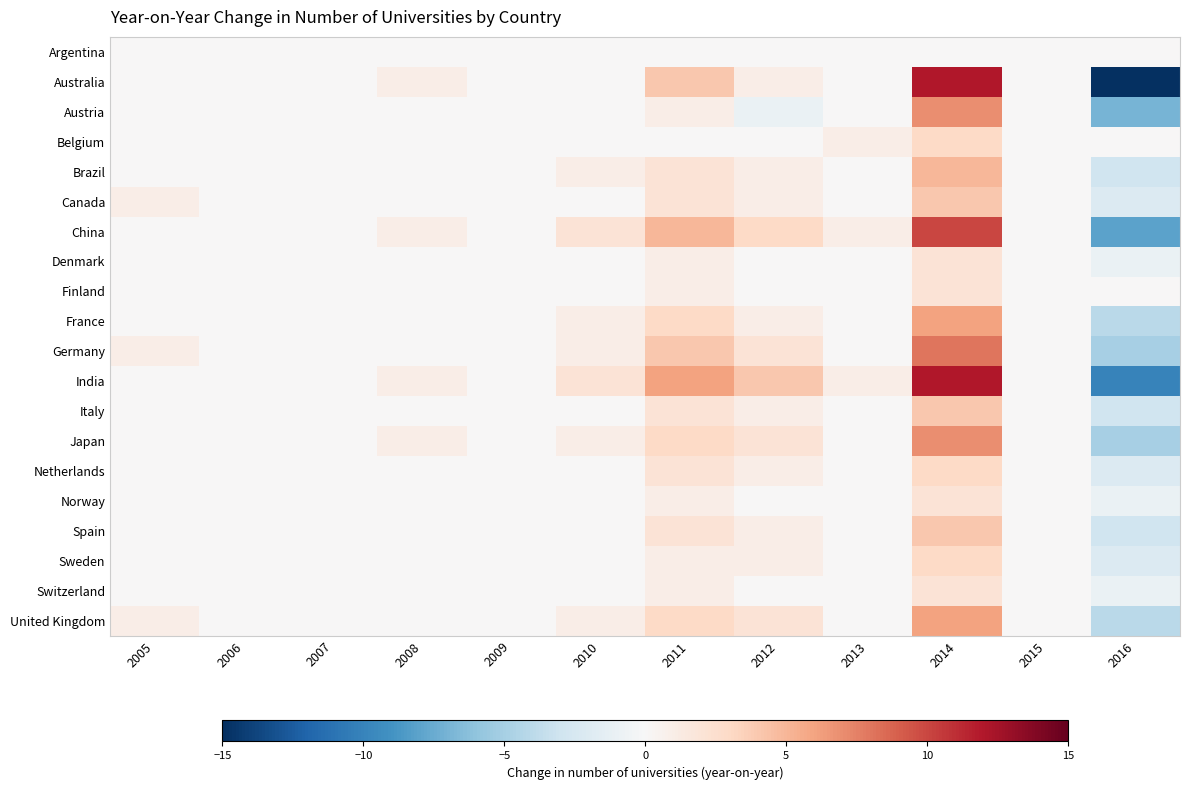

Which series has the largest range (max minus min)?

Australia